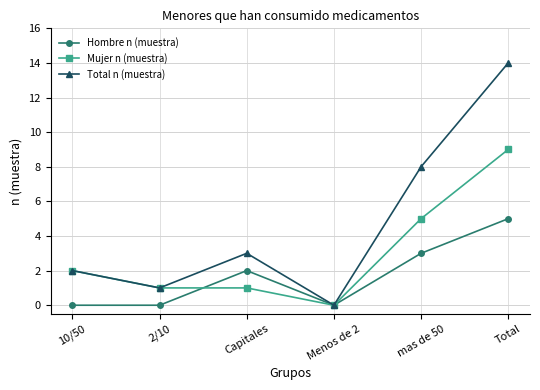

What is the value of the Hombre n (muestra) point at the 3rd from the left?

2